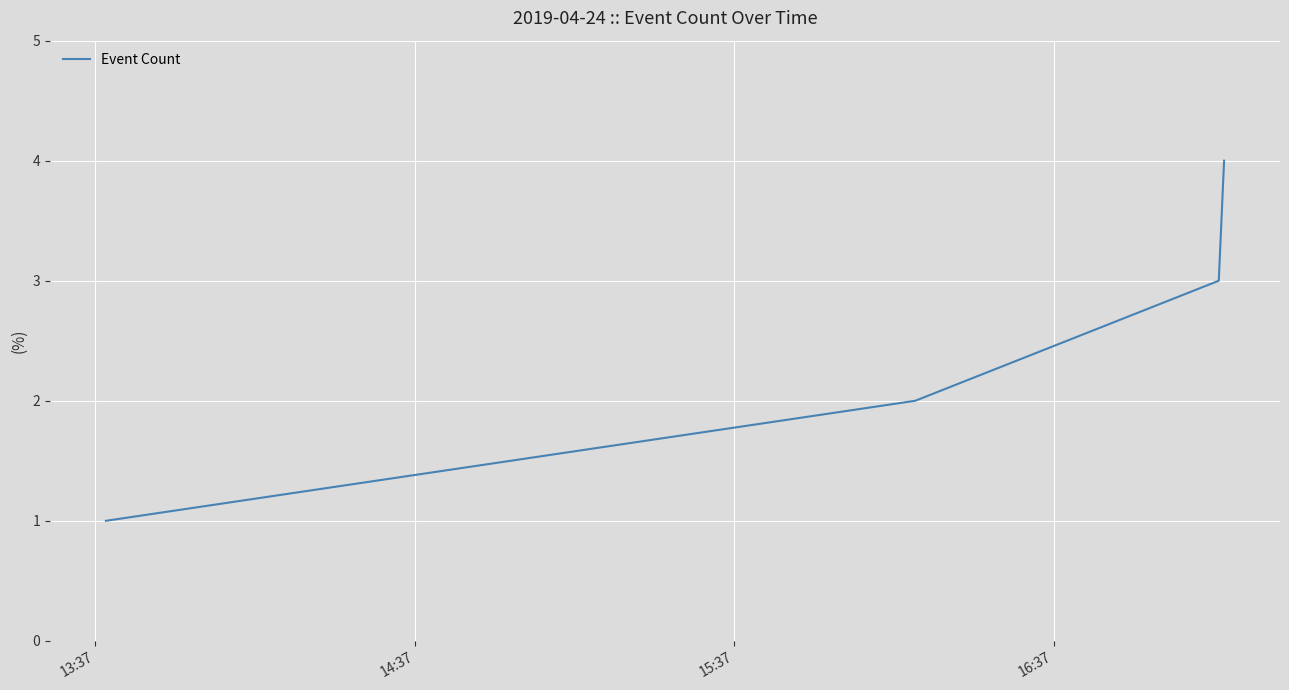

What is the maximum value shown in the chart?

4